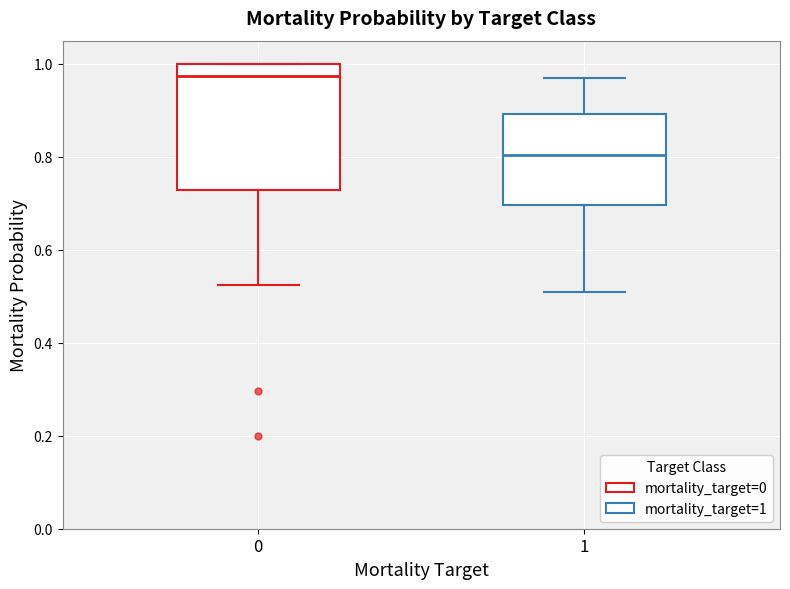

Where is the upper edge of the box at x = 0 on the y-axis? The values are not printed on the chart, so give them approximately, as read against the axis.

1.00